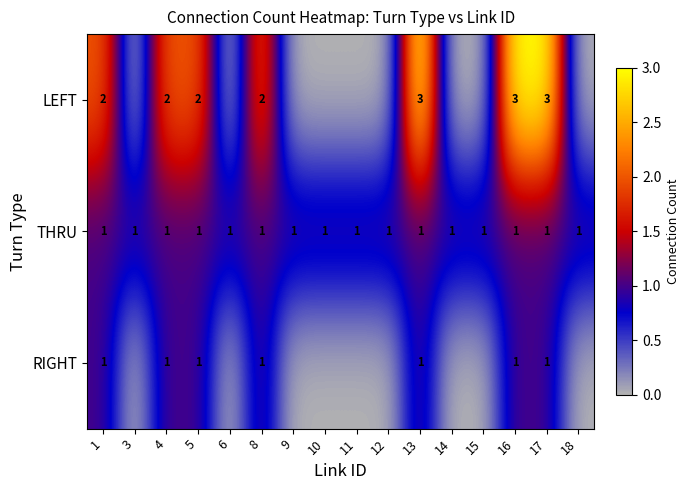

Between 1 and 16, which series saw the biggest shift?

LEFT